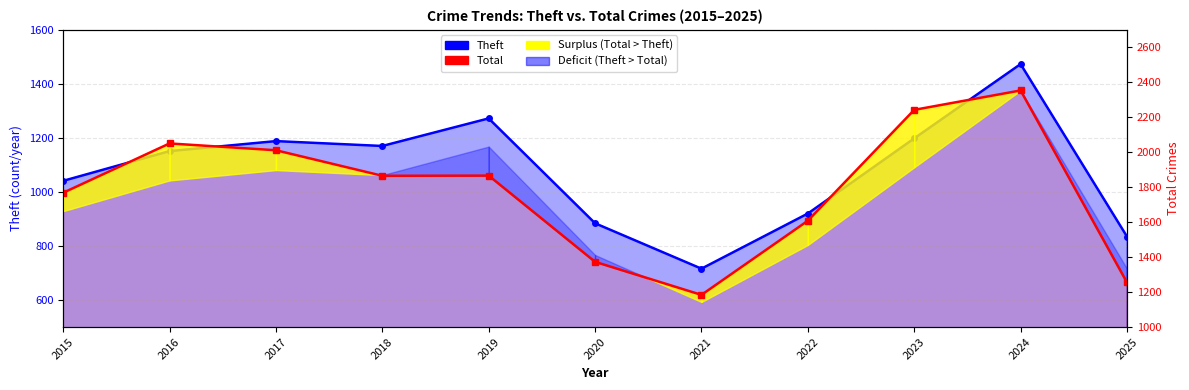

What is the greatest value displayed?

2353